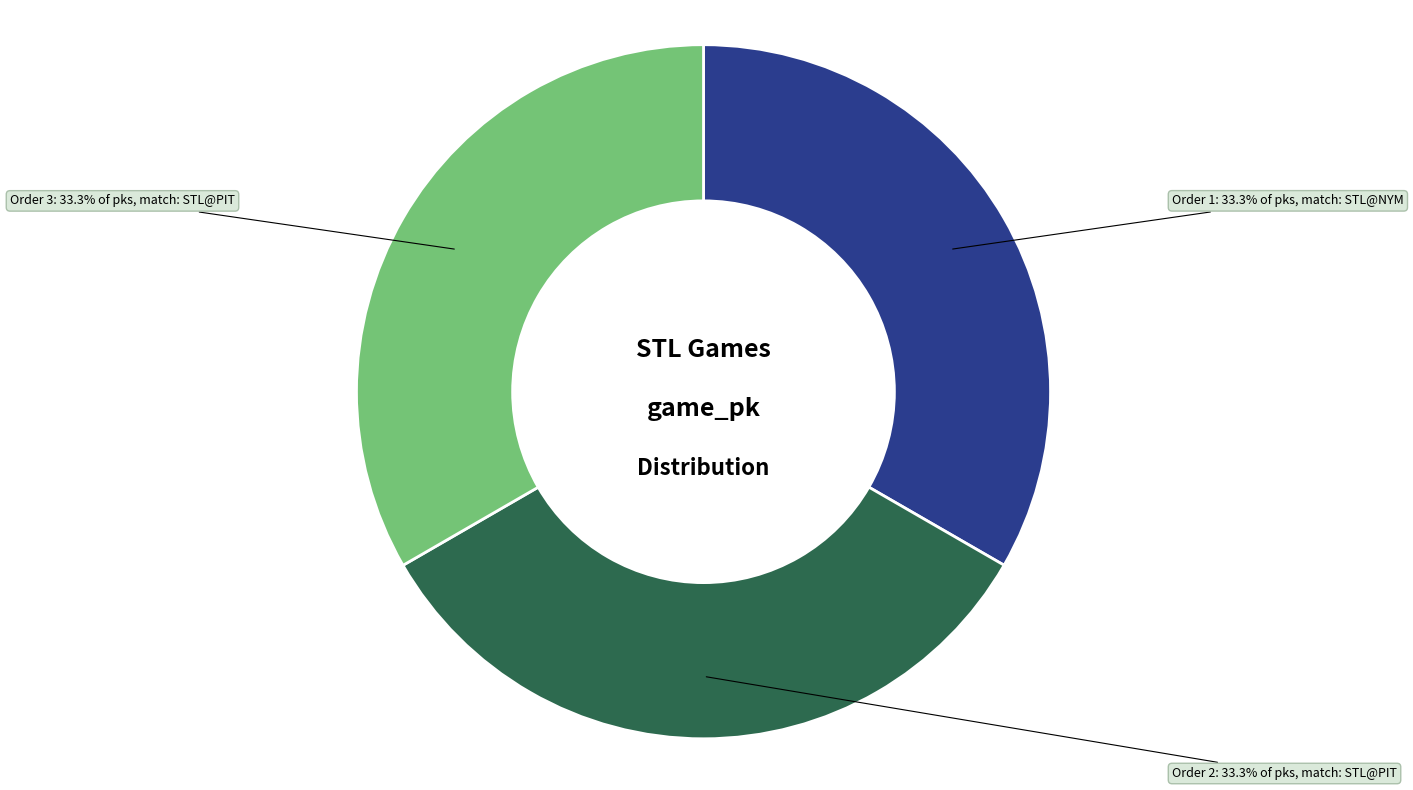

Is there a majority slice in this chart?

No